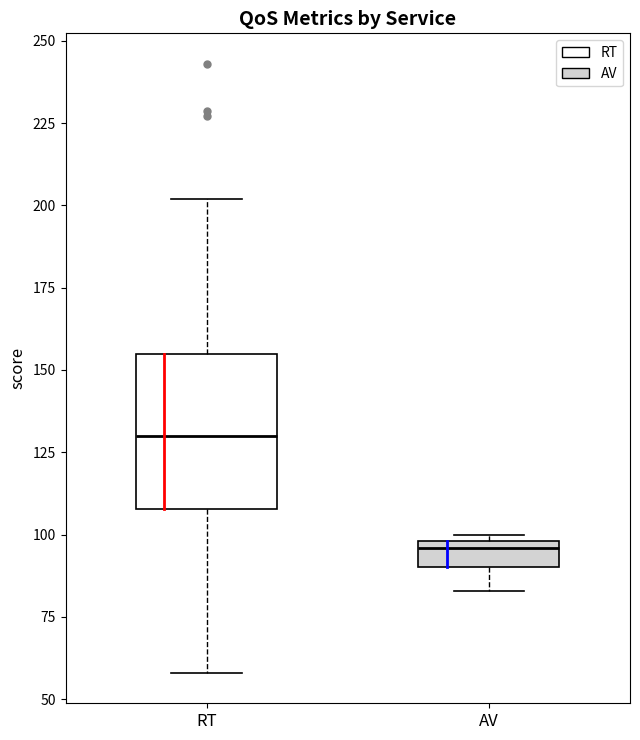

Where does the median line of the box for RT sit on the y-axis? The values are not printed on the chart, so give them approximately, as read against the axis.

130